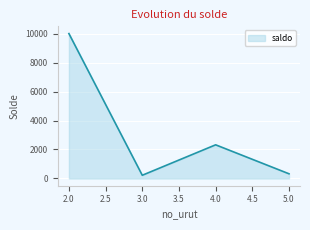

Does the chart display data point markers on the line(s)?

No